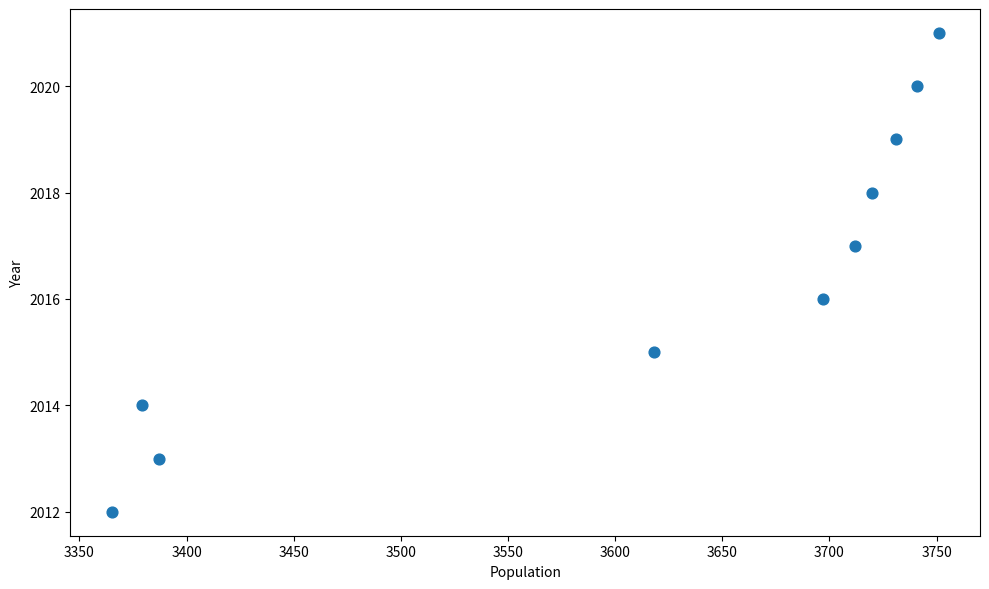

What is the average X value?

3610